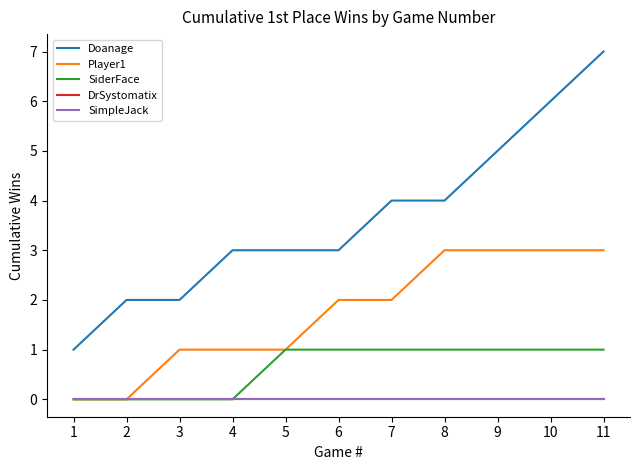

Reading left to right, transcribe all the data shown in this chart.

Doanage: 1	2	2	3	3	3	4	4	5	6	7
Player1: 0	0	1	1	1	2	2	3	3	3	3
SiderFace: 0	0	0	0	1	1	1	1	1	1	1
DrSystomatix: 0	0	0	0	0	0	0	0	0	0	0
SimpleJack: 0	0	0	0	0	0	0	0	0	0	0